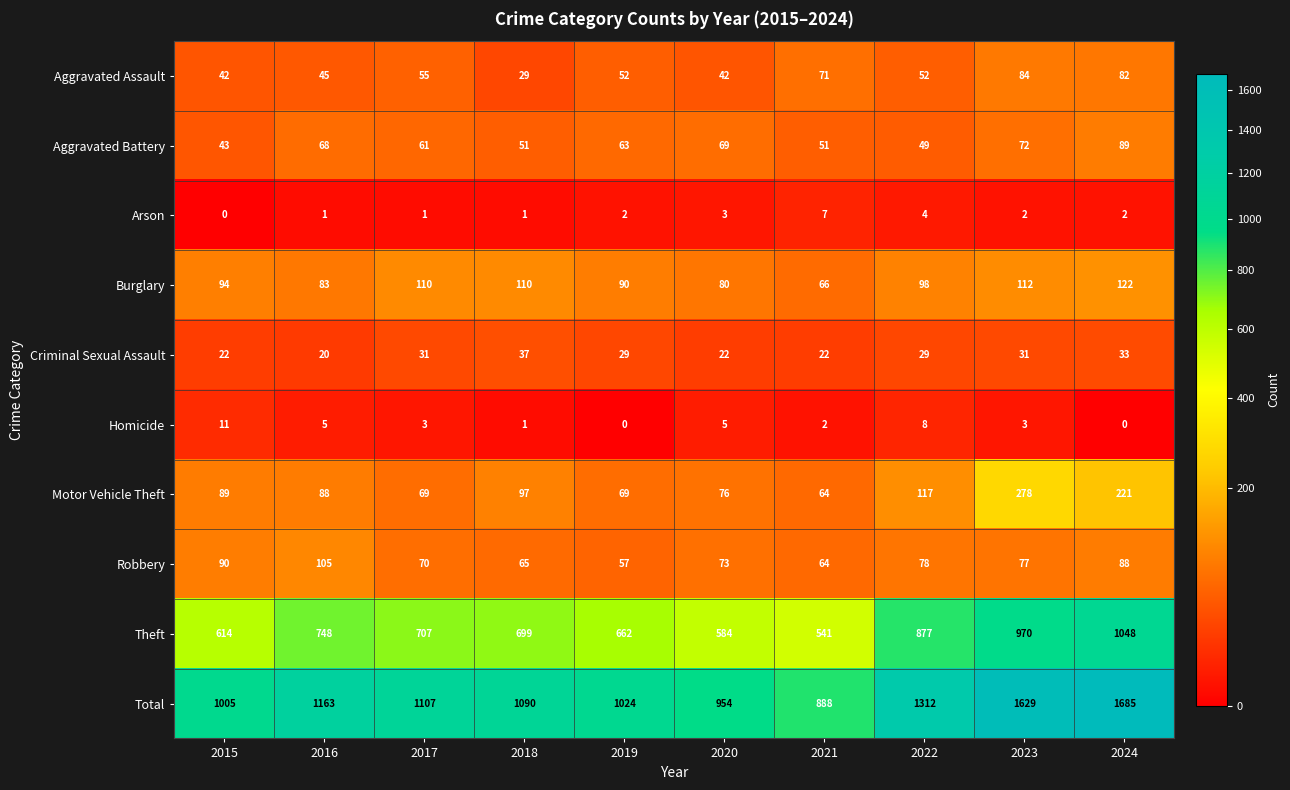

At which category is the sum across all series the highest?

2024